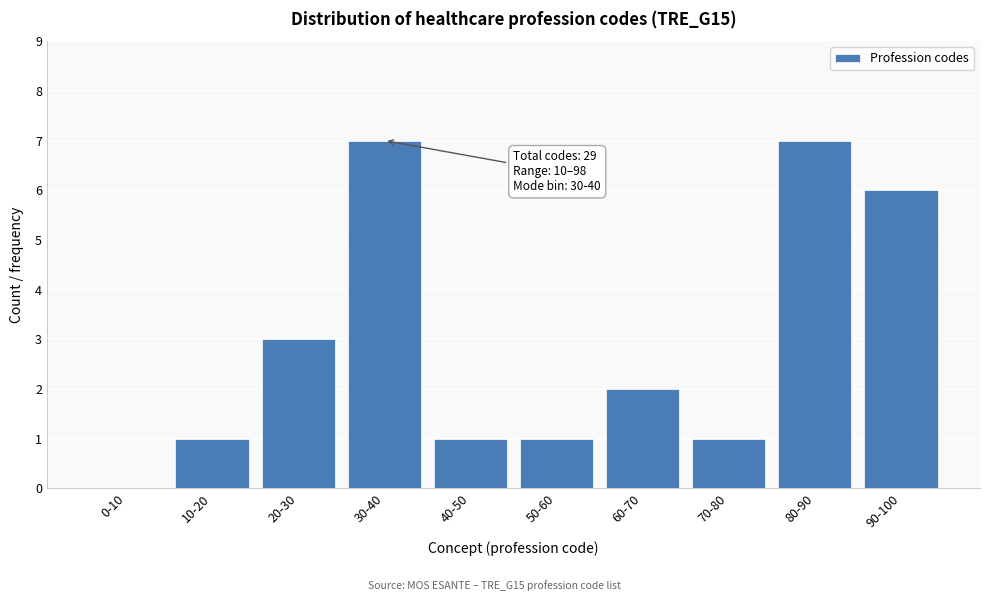

Reading left to right, list all the values displayed in this chart.

0-10=0	10-20=1	20-30=3	30-40=7	40-50=1	50-60=1	60-70=2	70-80=1	80-90=7	90-100=6